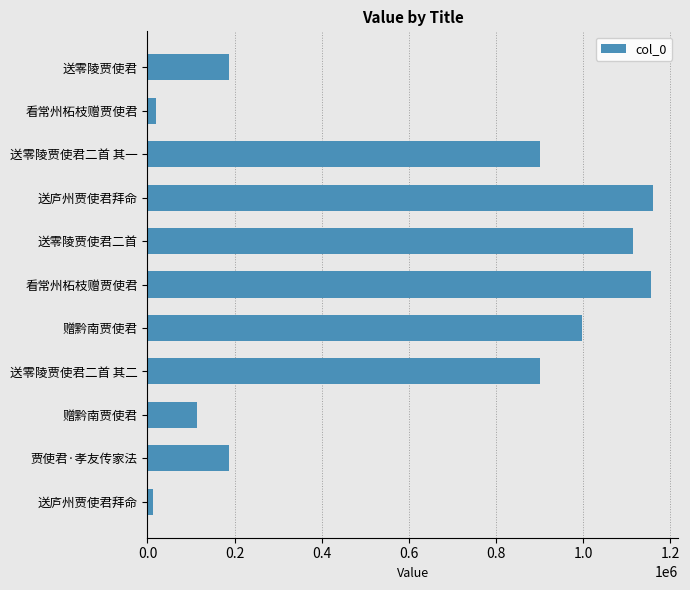

What is the difference between the second highest and second lowest values?

1136780